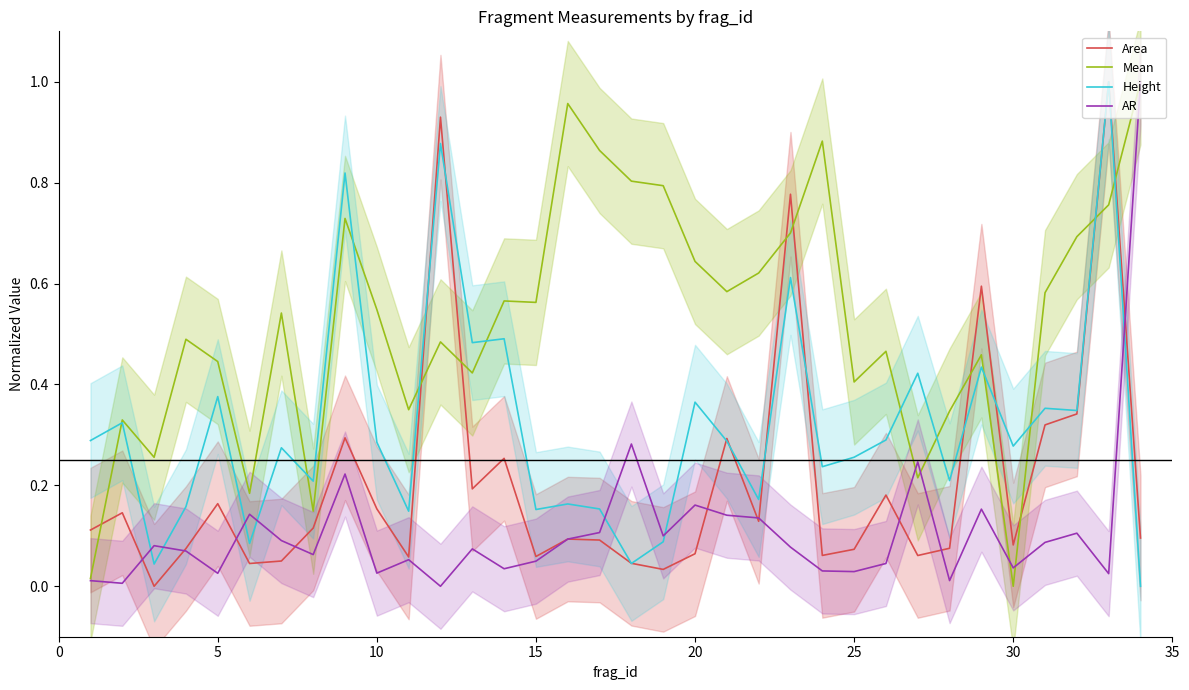

Which series has the largest total across all categories?

Mean